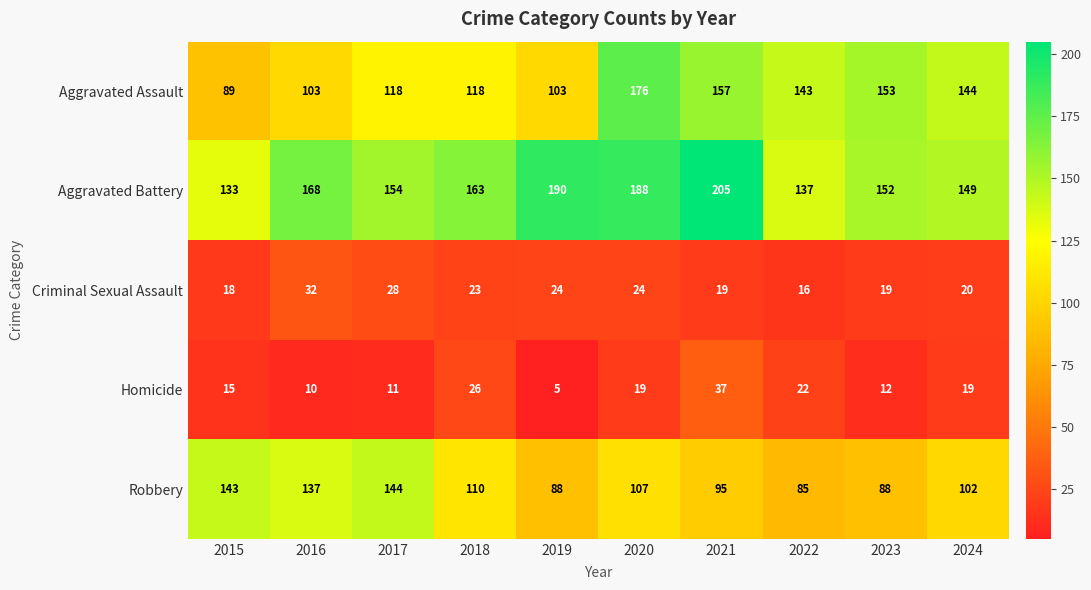

Is it true that Aggravated Battery equals 201 at 2024?

False